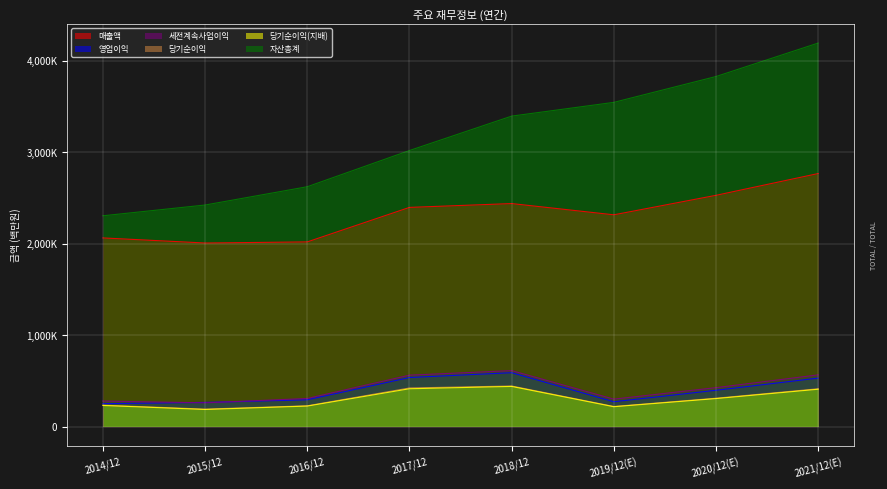

Rank the categories by 영업이익 value from lowest to highest.

2014/12, 2015/12, 2019/12(E), 2016/12, 2020/12(E), 2021/12(E), 2017/12, 2018/12